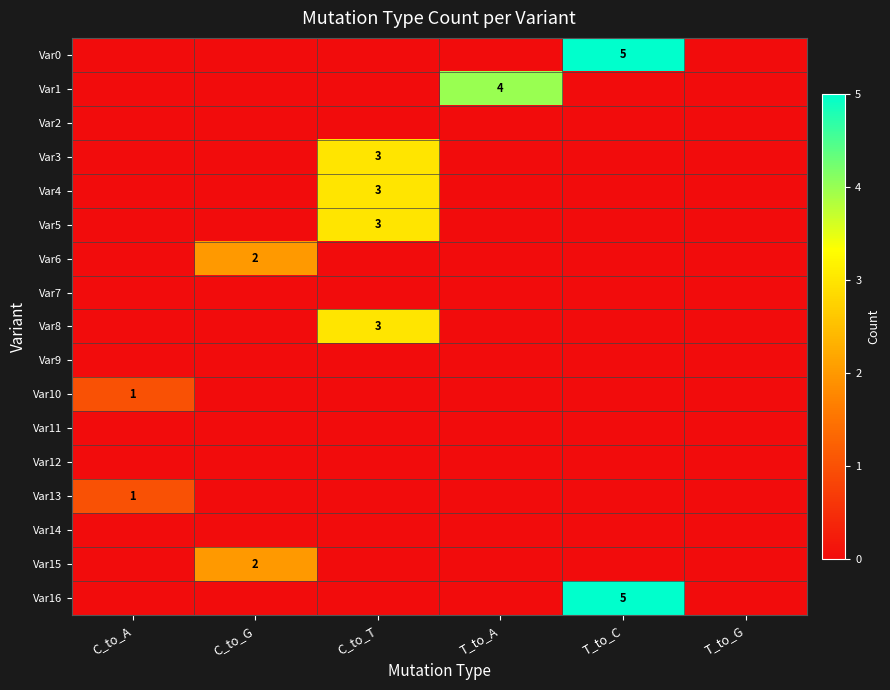

How many categories are shown in the chart?

6